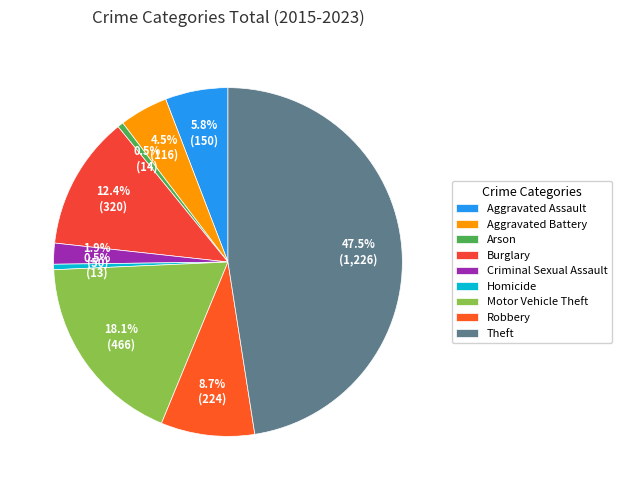

To the nearest percent, what is the combined percentage of Homicide and Arson?

1%